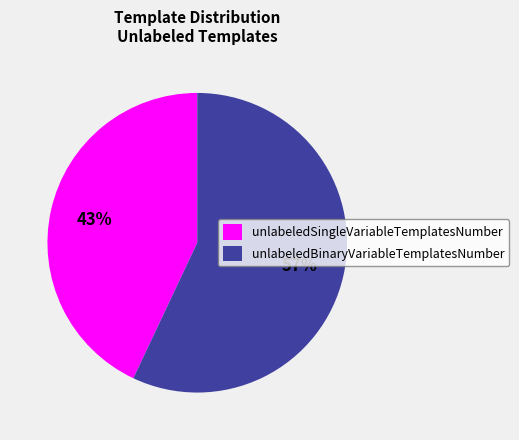

The unlabeledSingleVariableTemplatesNumber slice represents 58% of the pie. True or false?

False